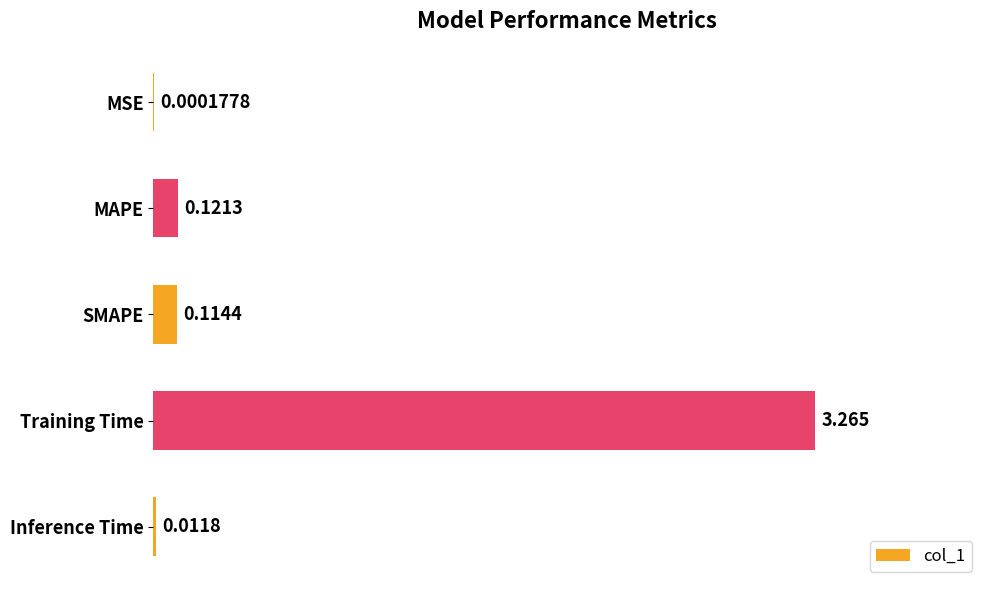

At which category does the chart reach its peak across all series?

Training Time